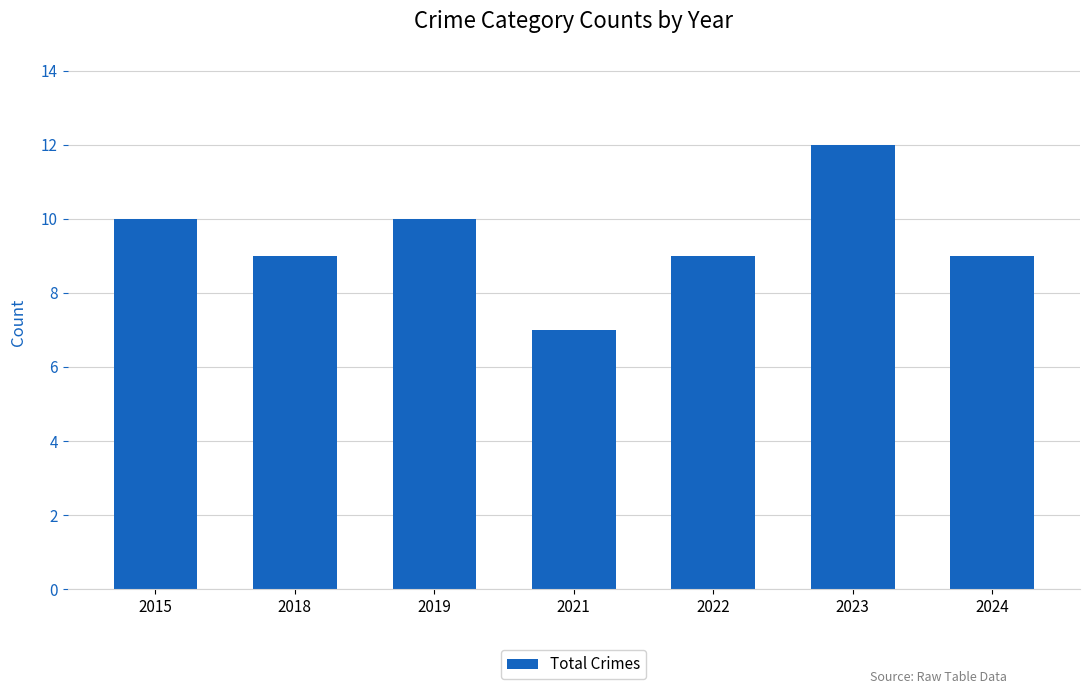

How many bars are there in total?

7